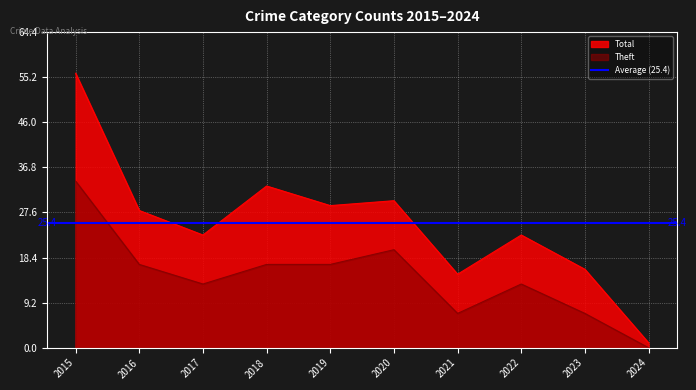

Is the value of Theft at 2019 greater than the value of Total at 2024?

Yes